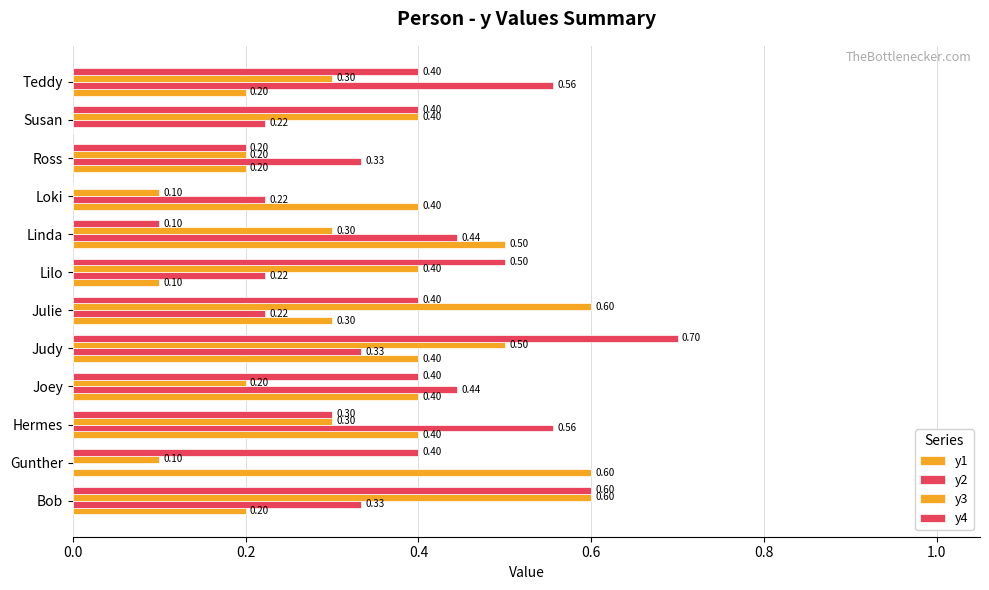

What is the difference between the maximum and minimum values in the y3 series?

0.5